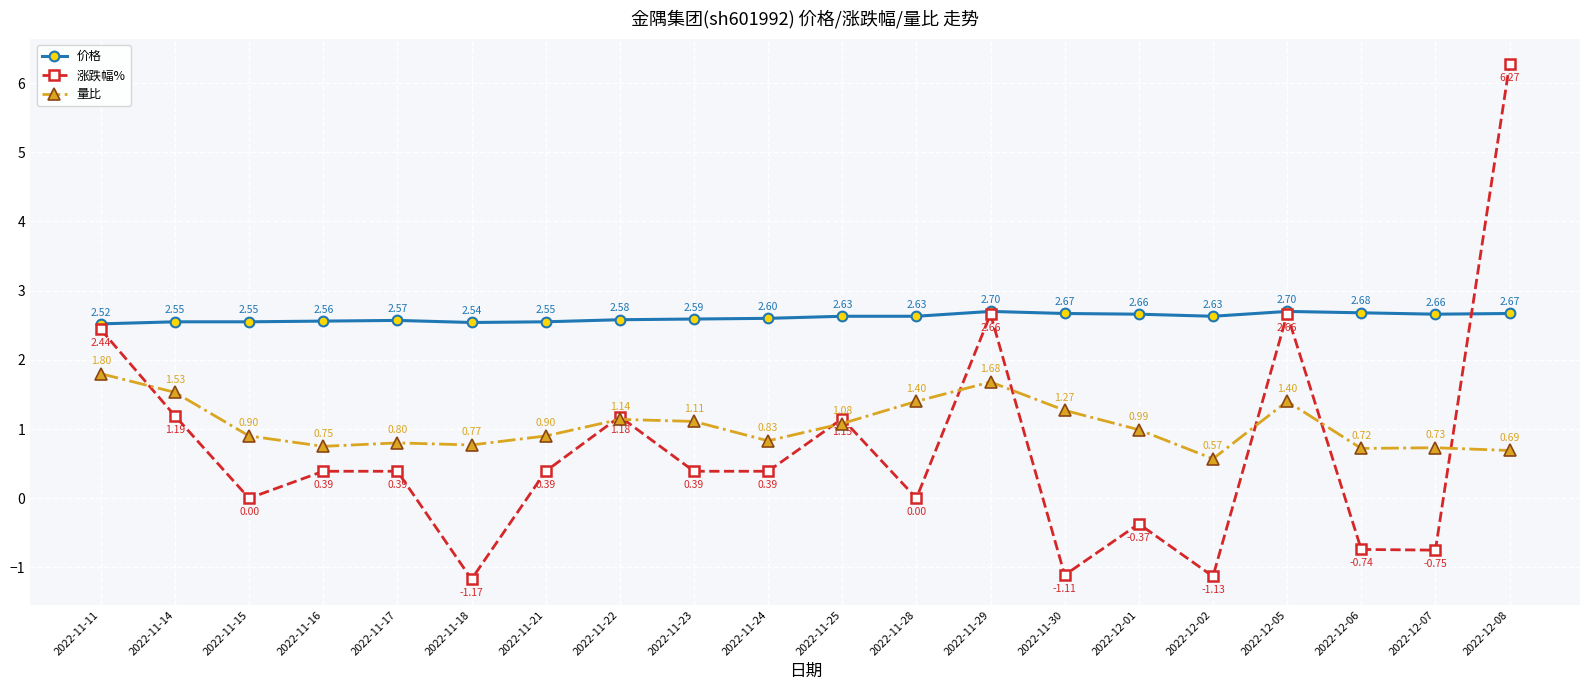

At which category does the chart reach its minimum across all series?

2022-11-18